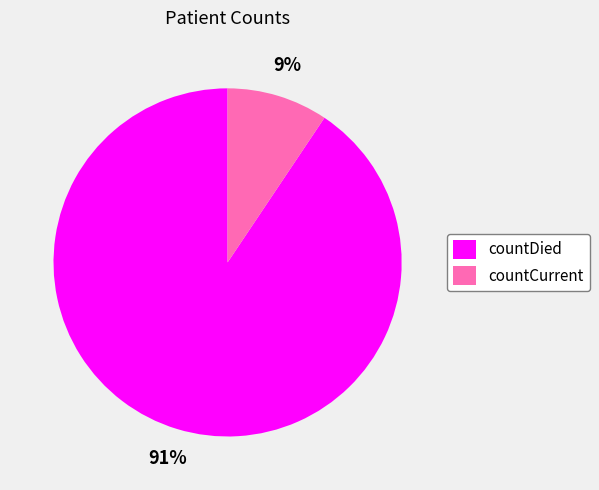

Is the sum of countDied and countCurrent greater than half?

Yes